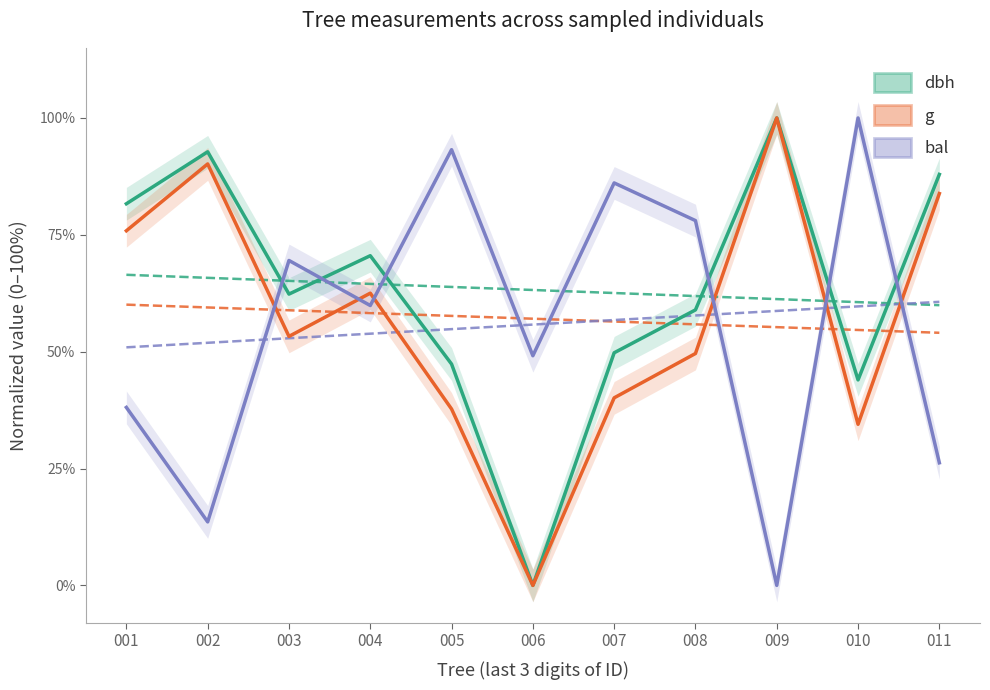

Reading right to left, transcribe all the data shown in this chart.

dbh: 87.9	44.0	100.0	58.9	49.8	0.0	47.3	70.5	62.3	92.8	81.6
g: 83.8	34.5	100.0	49.6	40.1	0.0	37.7	62.5	53.3	90.2	75.9
bal: 26.2	100.0	0.0	78.0	86.1	49.1	93.2	59.9	69.5	13.6	38.1